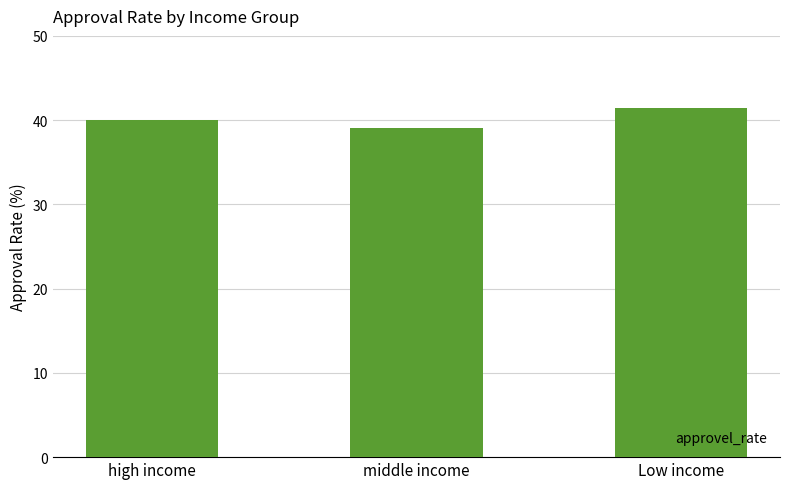

Approximately how many times larger is the value at middle income compared to high income?

1.0